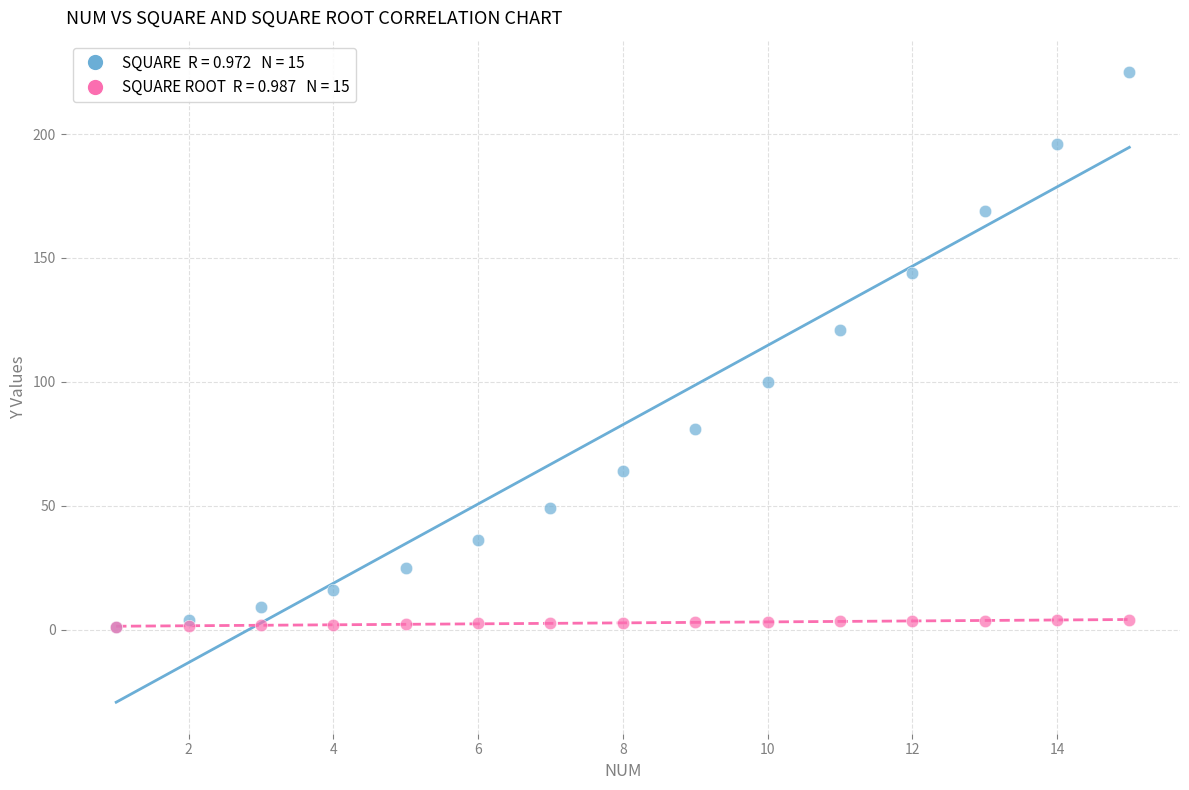

Across all series, what Y value is closest to 113?

121.0